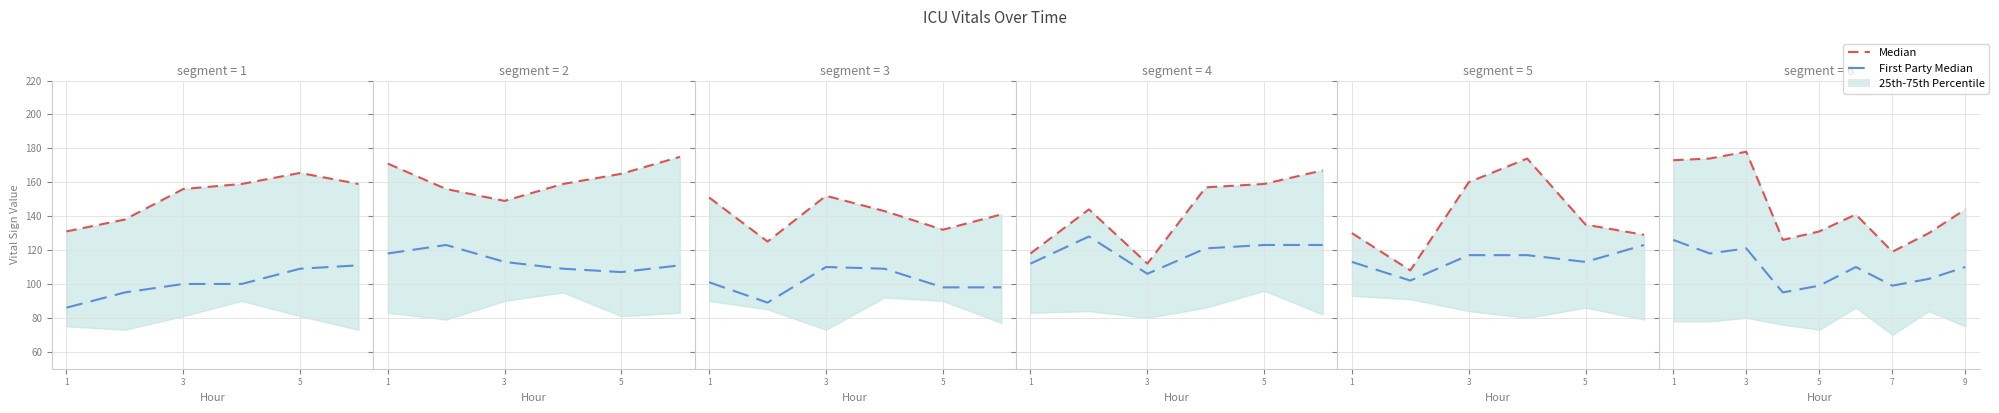

Rank the series at 5 from highest to lowest value.

Median, First Party Median